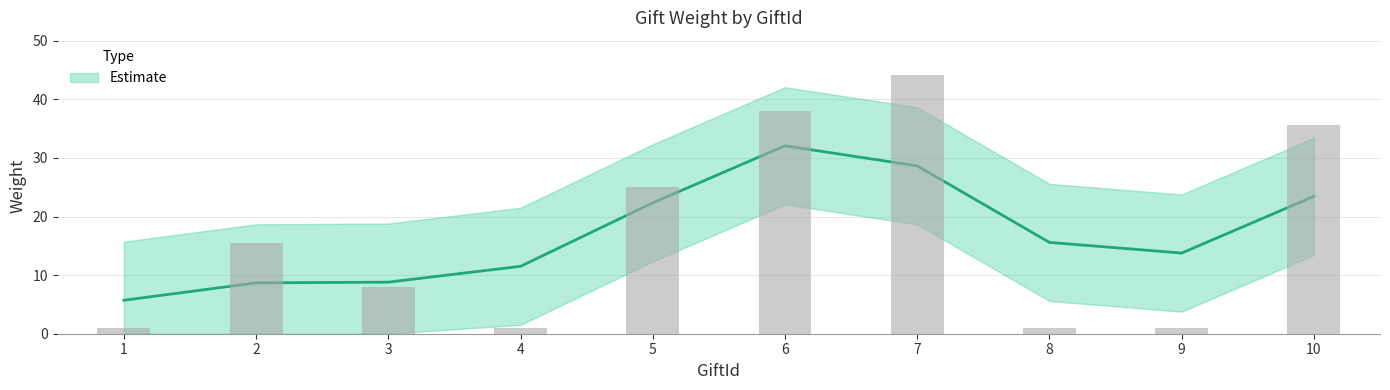

How many bars are there in total?

10